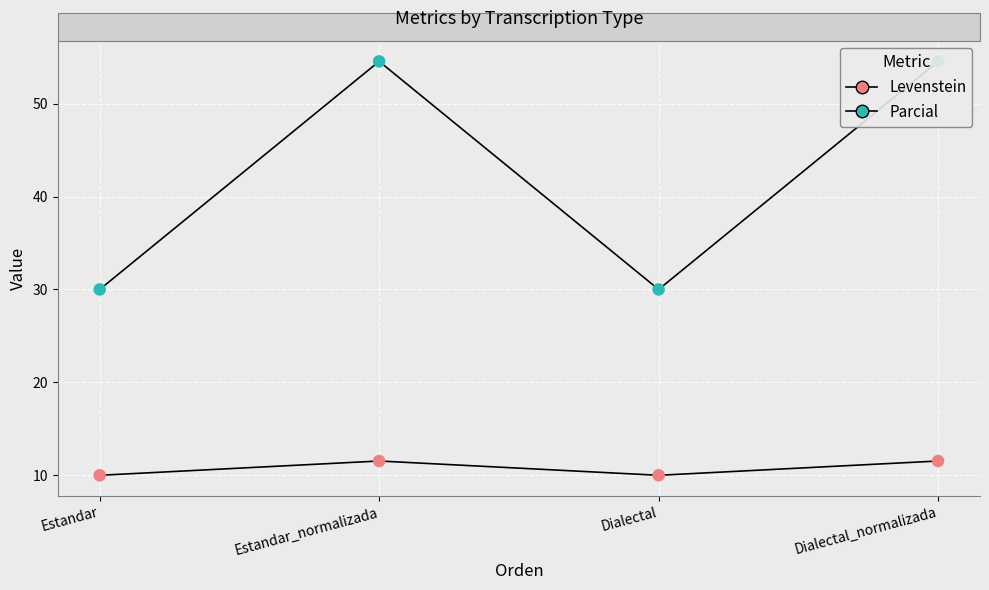

Which series has the widest spread of Y values?

Parcial